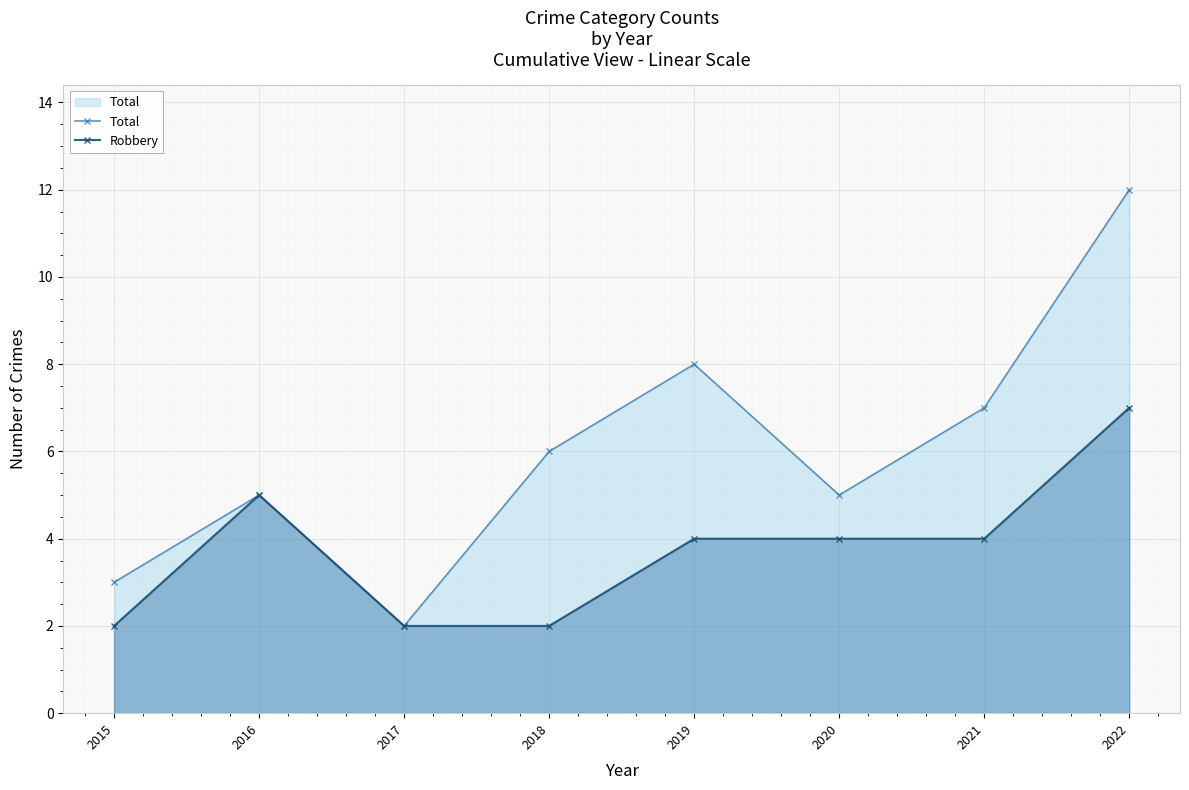

Which series has the largest total across all categories?

Total